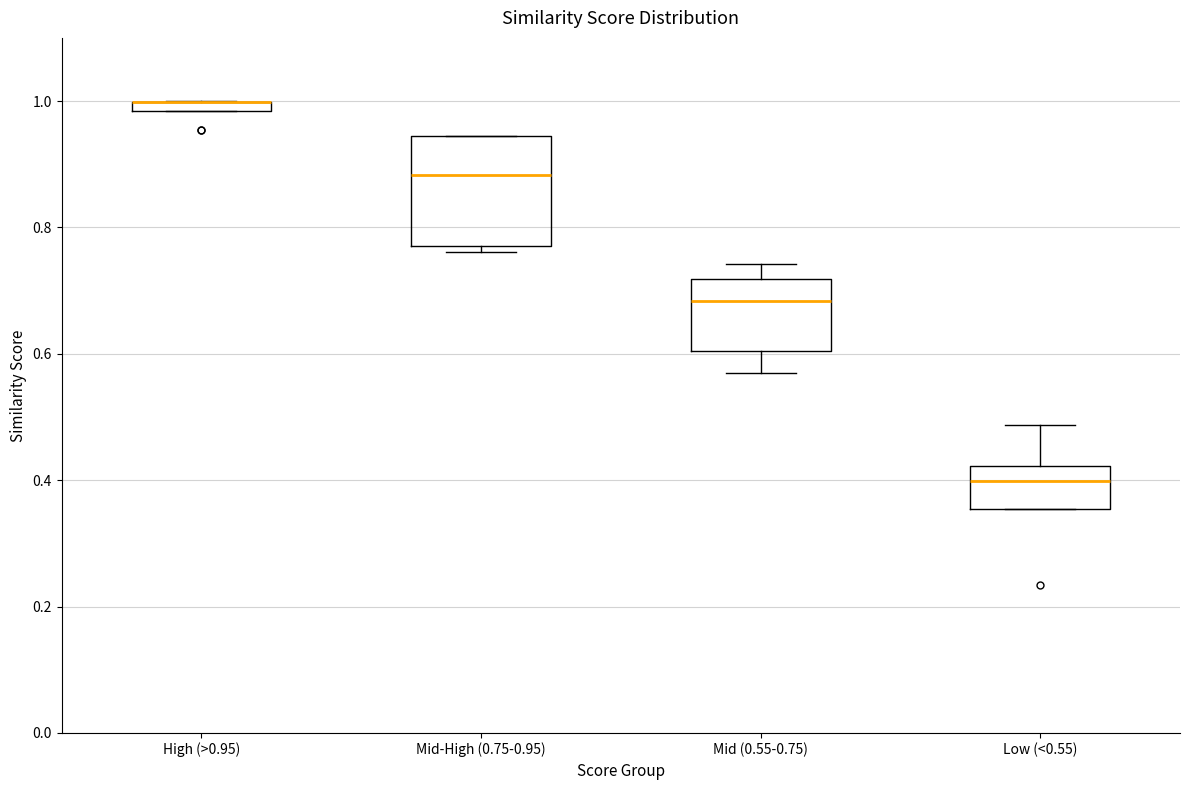

Which box is the tallest, from its lower edge to its upper edge?

Mid-High (0.75-0.95)